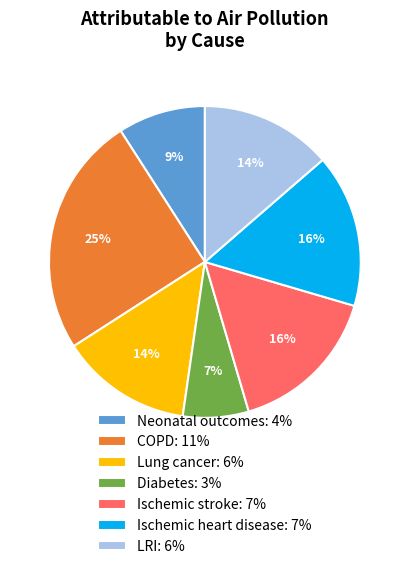

Is the sum of Ischemic heart disease: 7% and Diabetes: 3% greater than half?

No